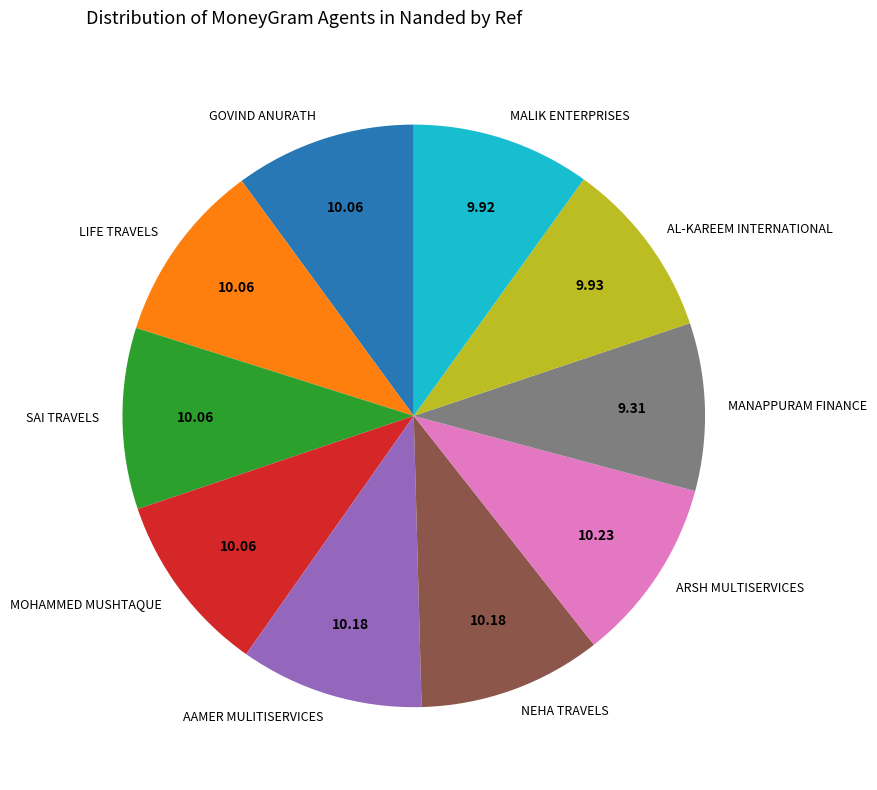

What is the smallest slice in the pie chart?

MANAPPURAM FINANCE